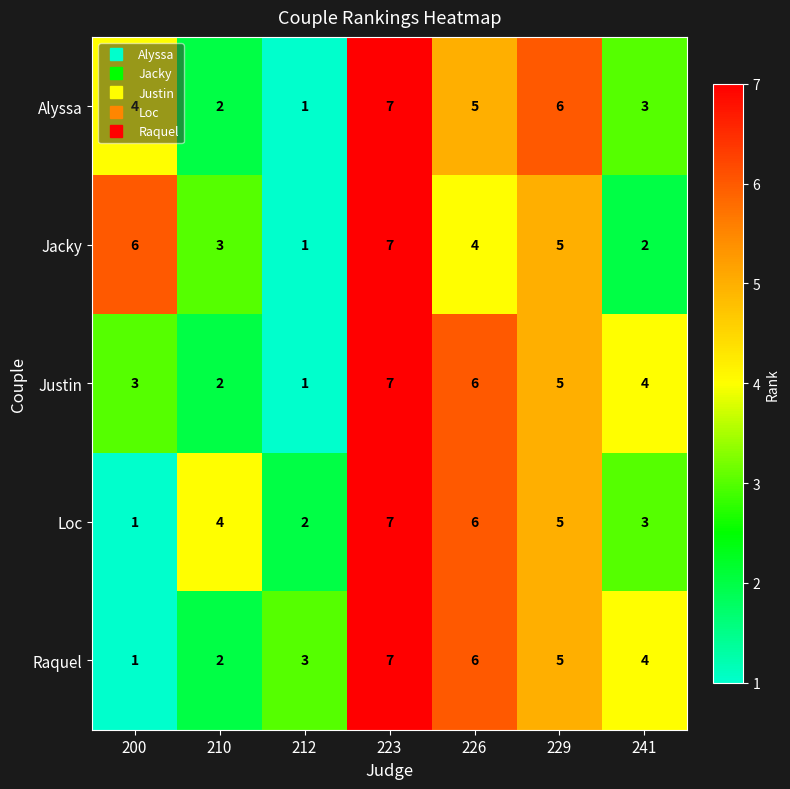

Which category has the lowest value in the Loc series?

200